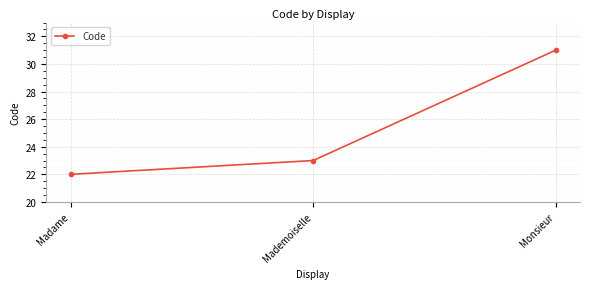

What is the change in value from Madame to Mademoiselle?

+1